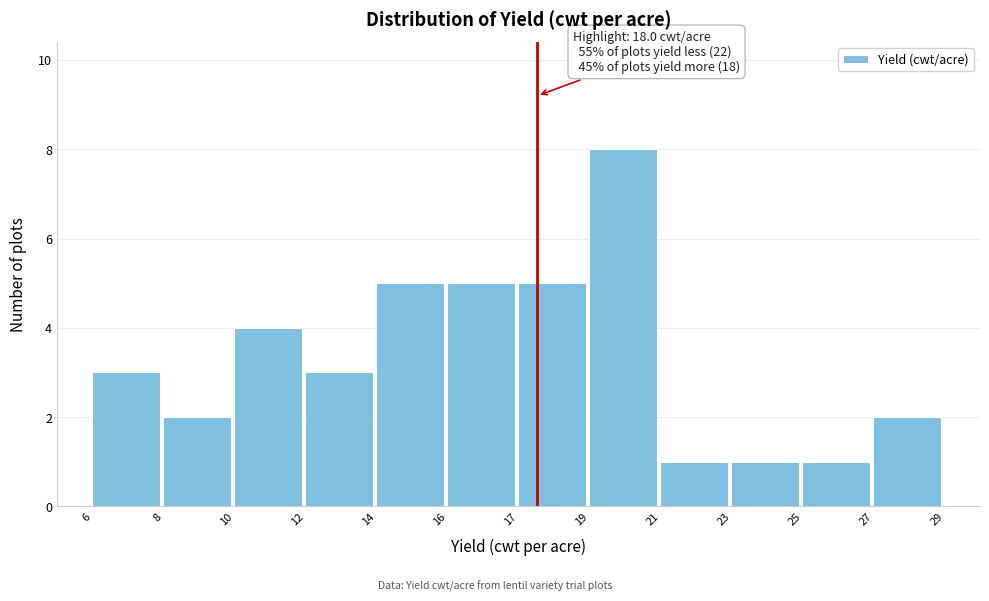

Reading left to right, list all the values displayed in this chart.

6=3	8=2	10=4	12=3	14=5	16=5	17=5	19=8	21=1	23=1	25=1	27=2